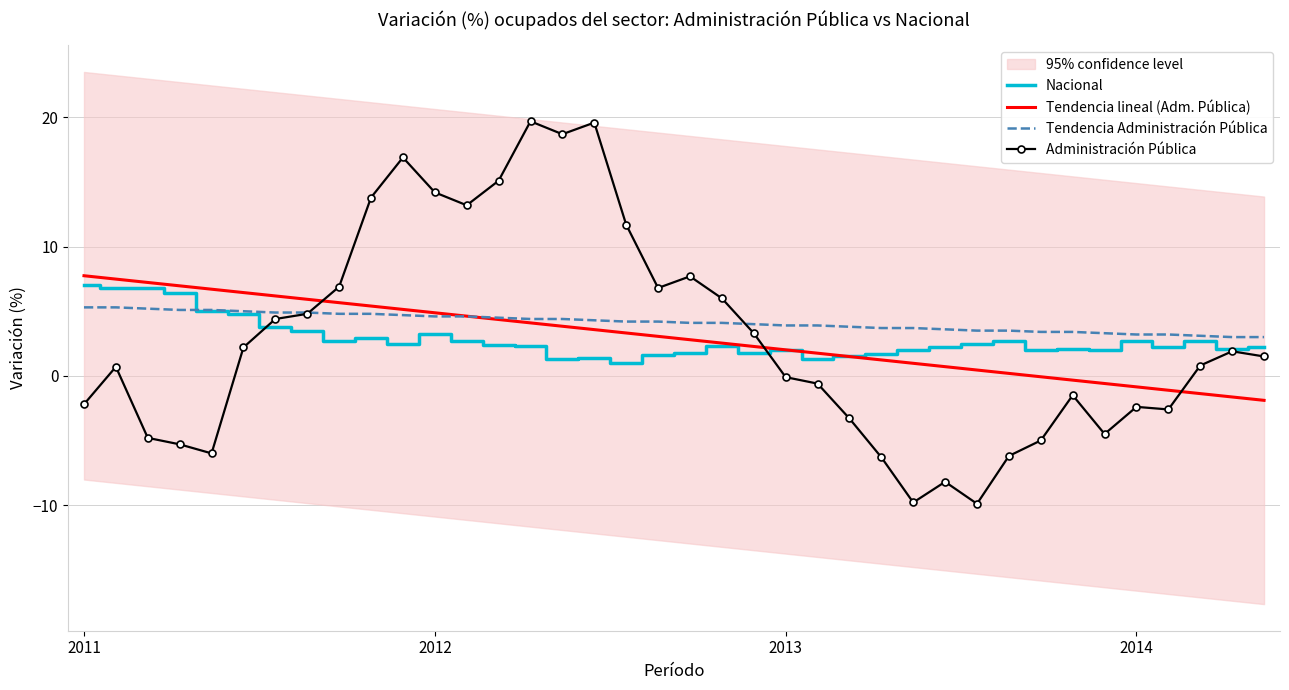

What are all the series names shown in the legend?

Nacional, Tendencia lineal (Adm. Pública), Tendencia Administración Pública, Administración Pública